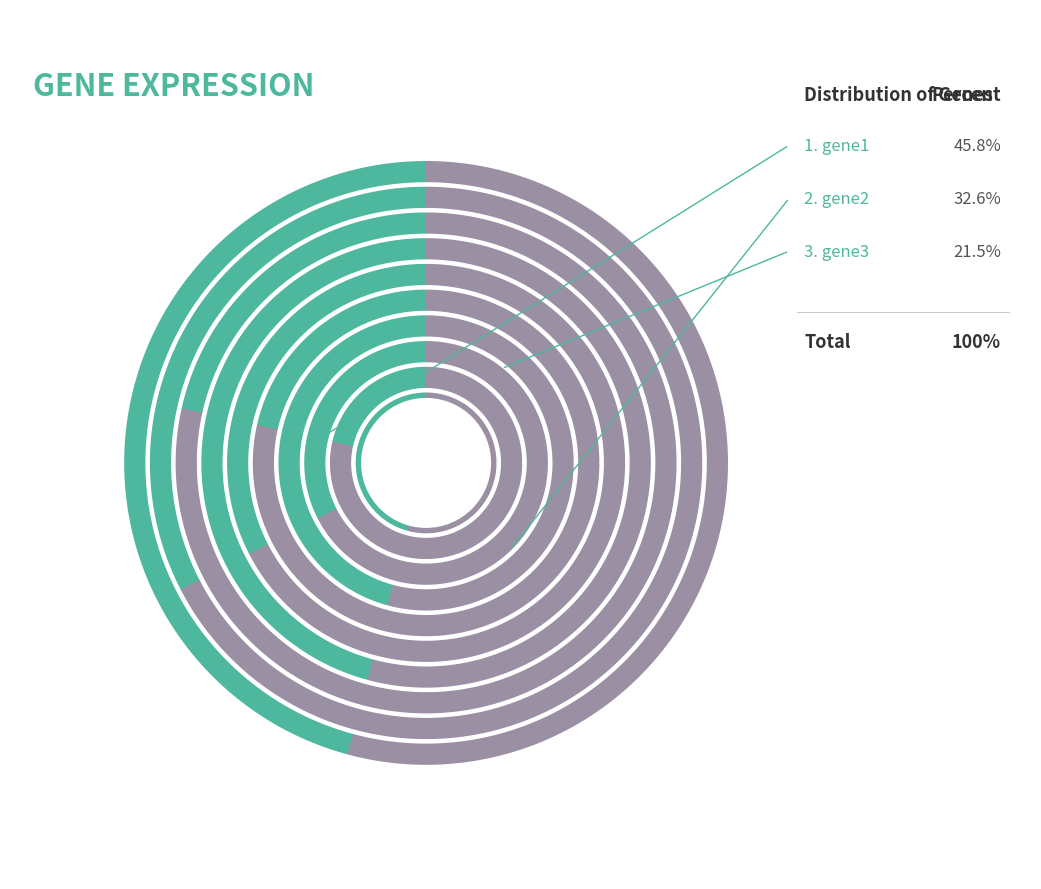

How many segments does this pie chart have?

3